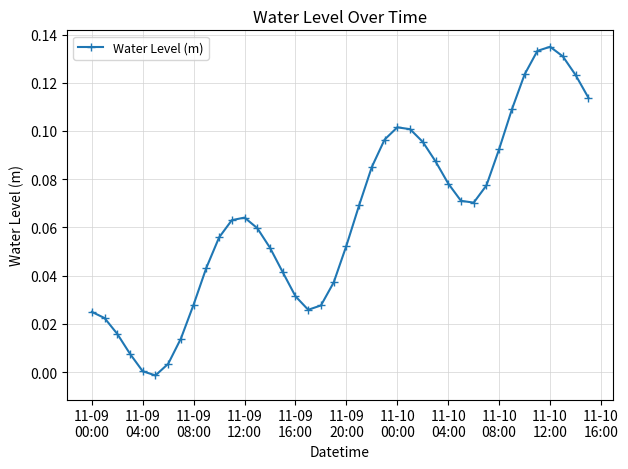

How many points are lower than both their immediate neighbors (excluding endpoints)?

3